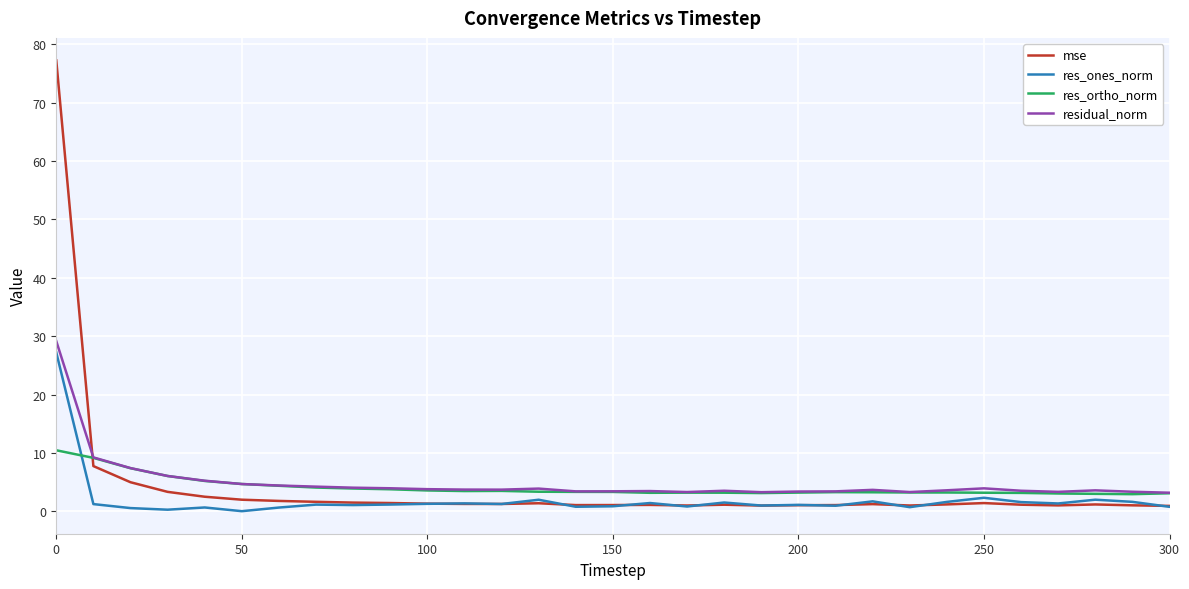

Which series has the largest range (max minus min)?

mse